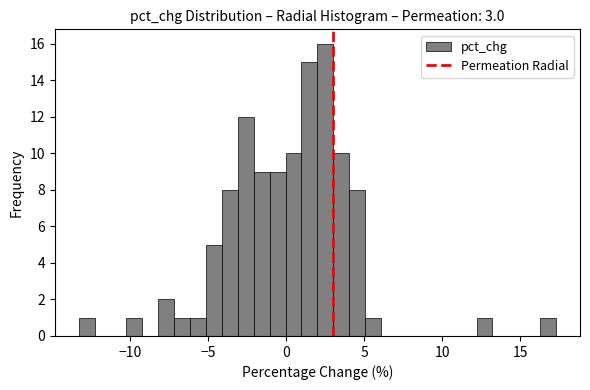

Around what value on the x-axis is the tallest bar? Give the approximate position of its centre, as read against the axis.

2.5